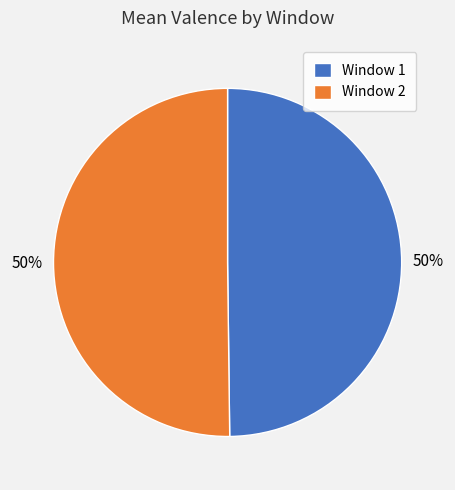

What percentage is the Window 2 slice, to the nearest percent?

50%